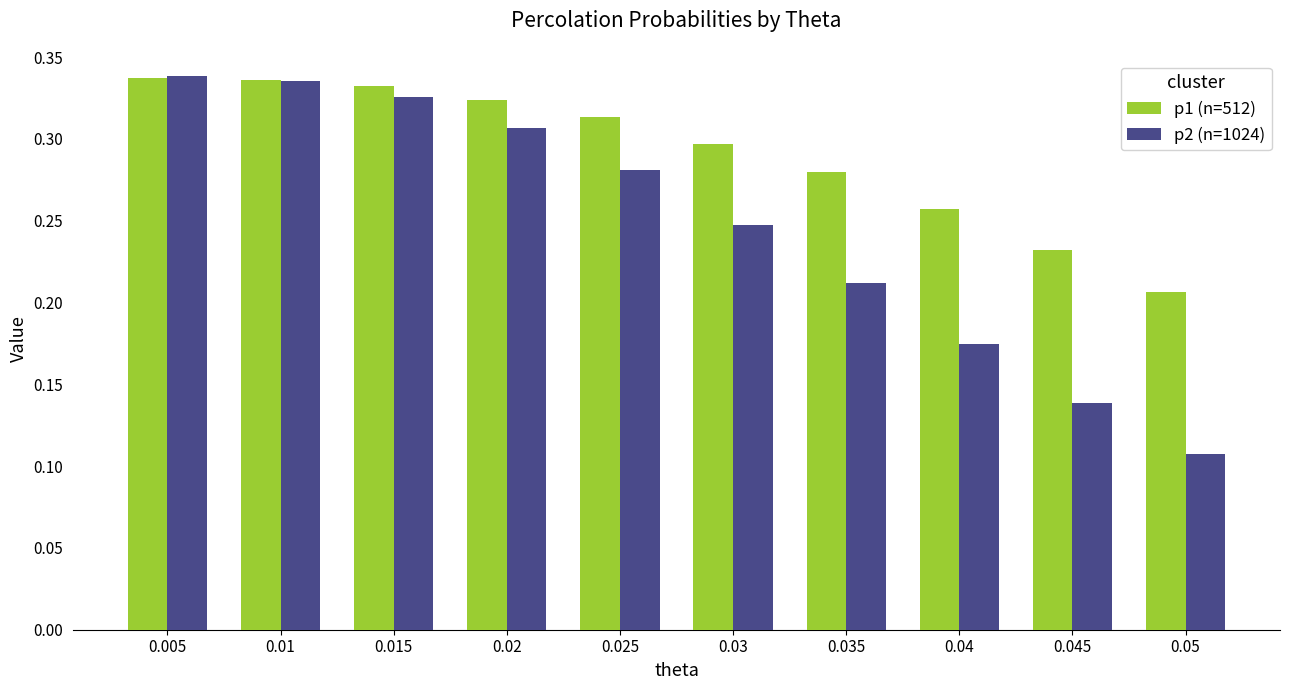

At how many categories does at least one series exceed 0?

10